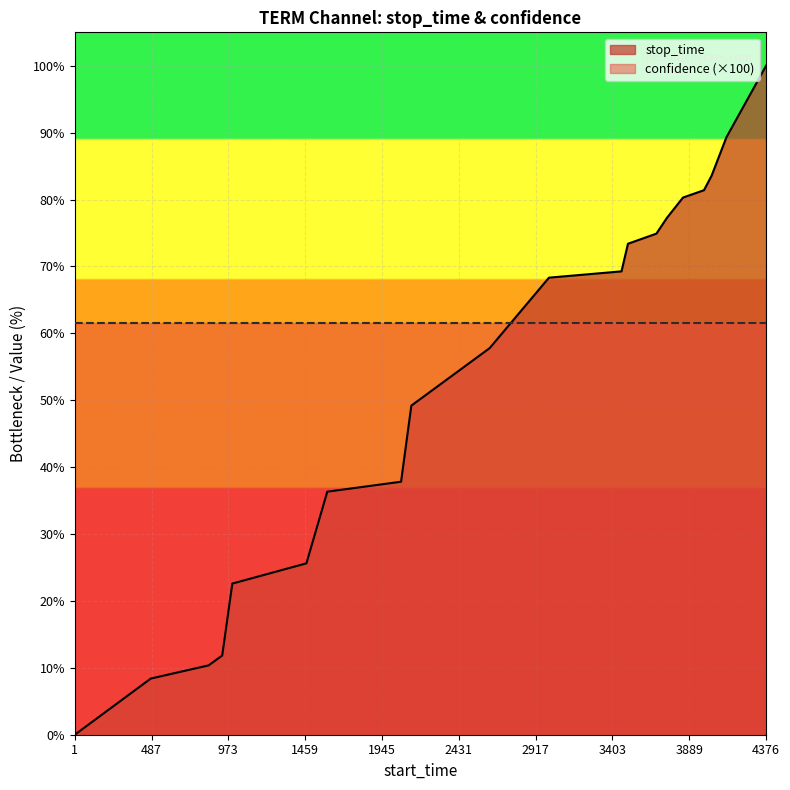

What is the approximate value at 2131?

49.2